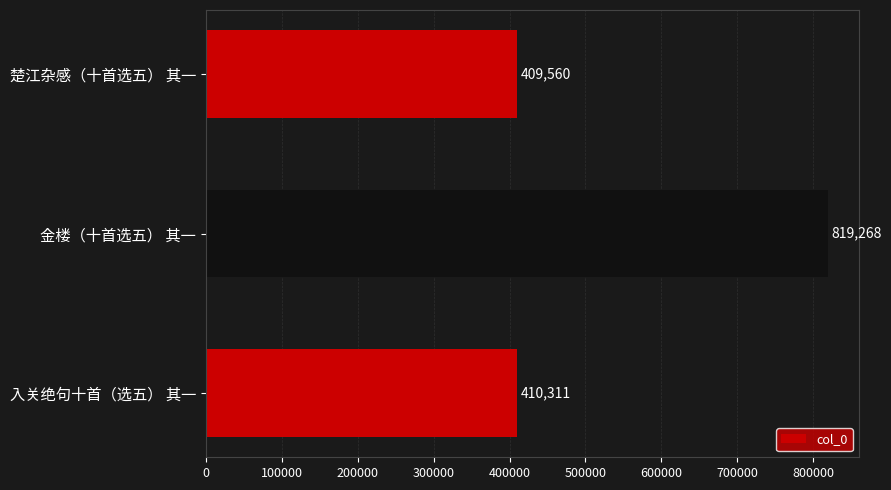

What is the minimum value shown in the chart?

409560